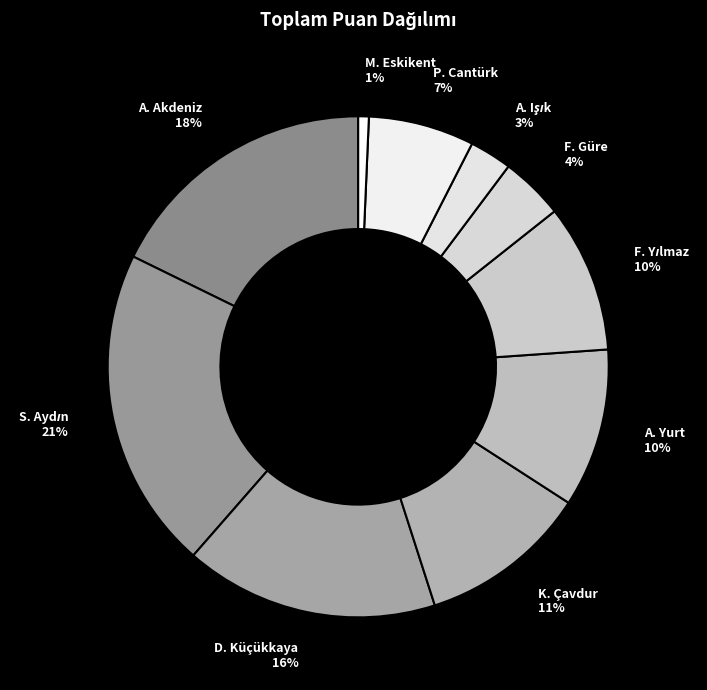

Do F. Güre and K. Çavdur together represent more than half of the pie?

No